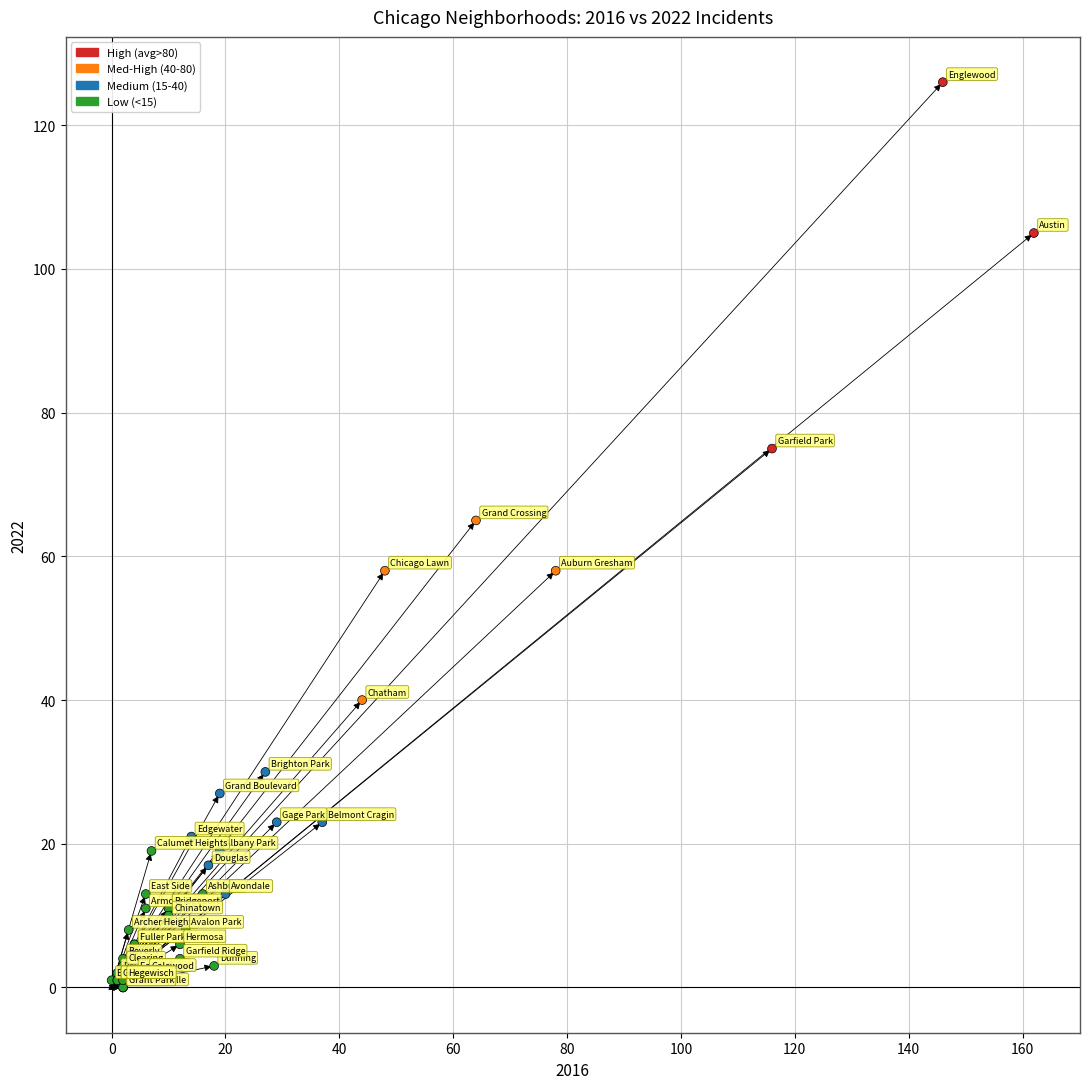

What Y value in the scatter plot is closest to 63?

65